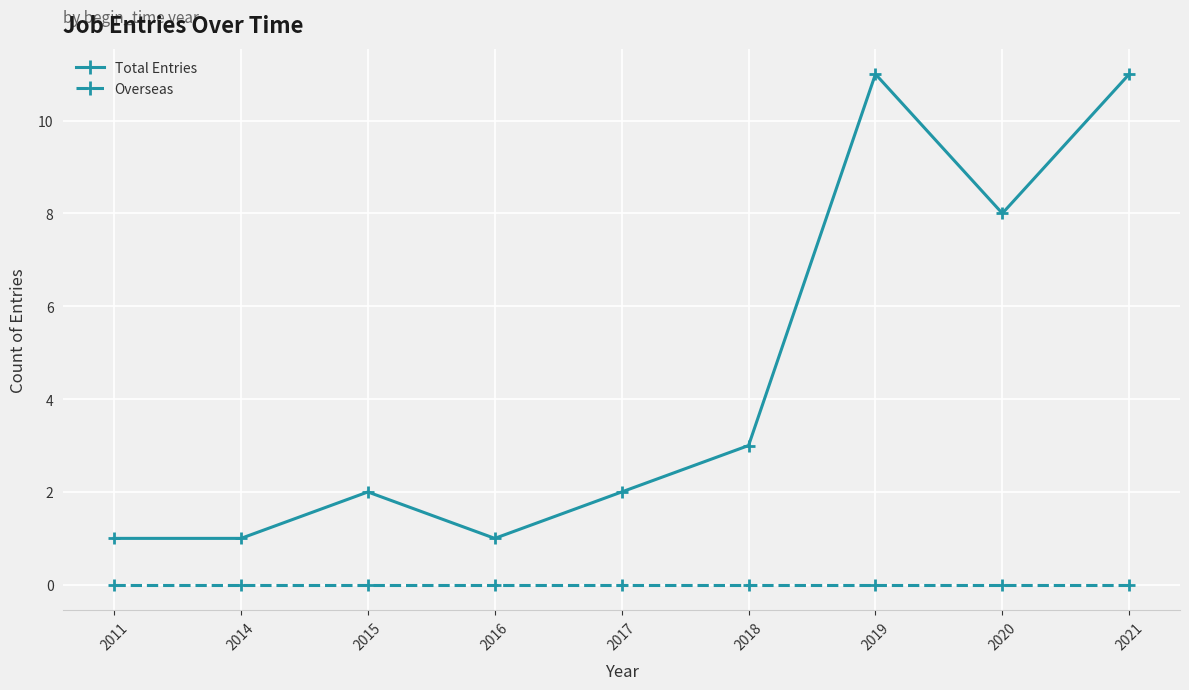

List the series in order of their overall mean, lowest first.

Overseas, Total Entries